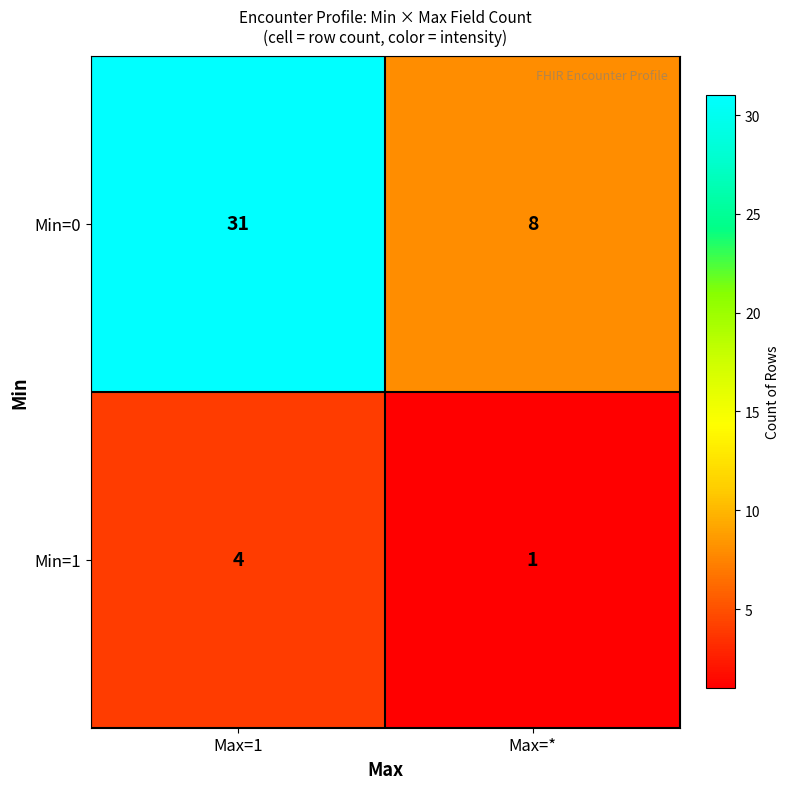

What is the total value across all series at Max=*?

9